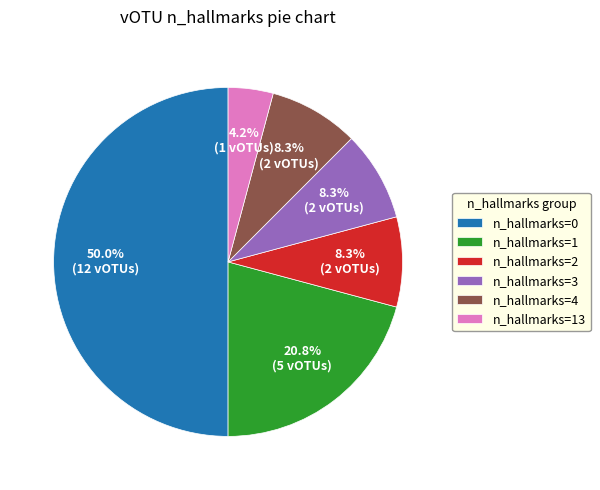

Which category has the biggest portion of the pie?

n_hallmarks=0